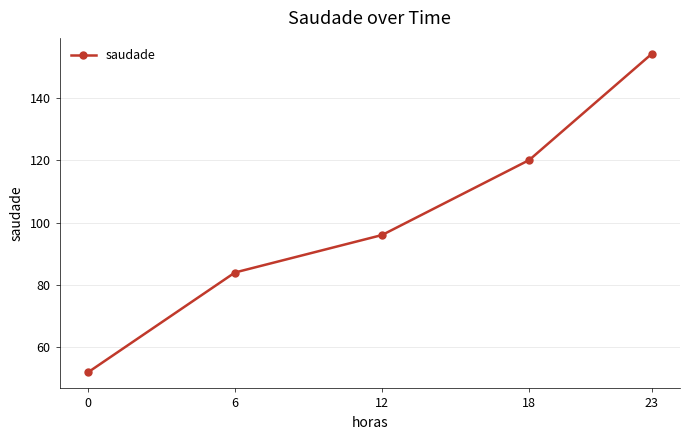

The chart shows a value of 21 at 12. True or false?

False